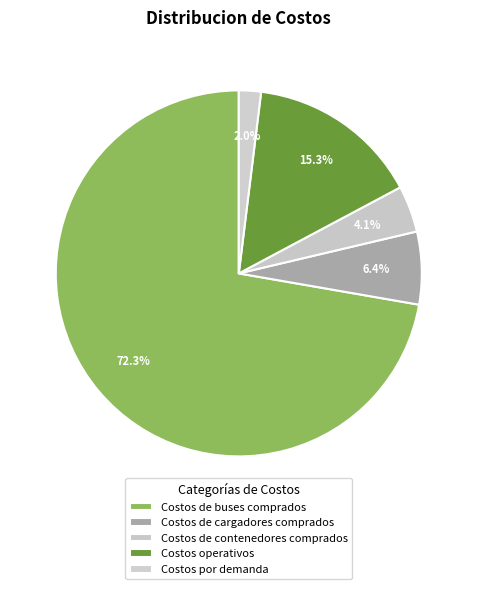

To the nearest percent, what is the difference between the largest and smallest slice percentages?

70%